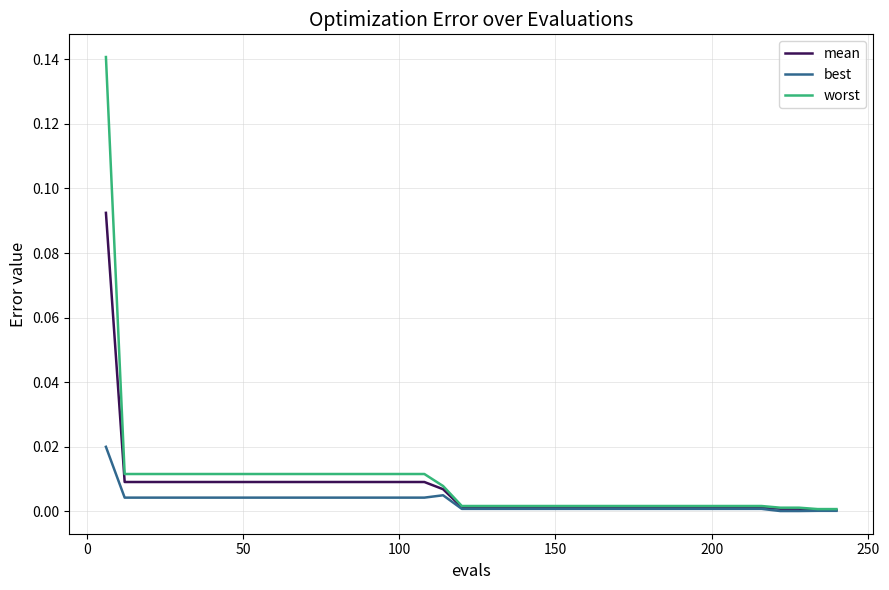

List the series in order of their peak value, lowest first.

best, mean, worst